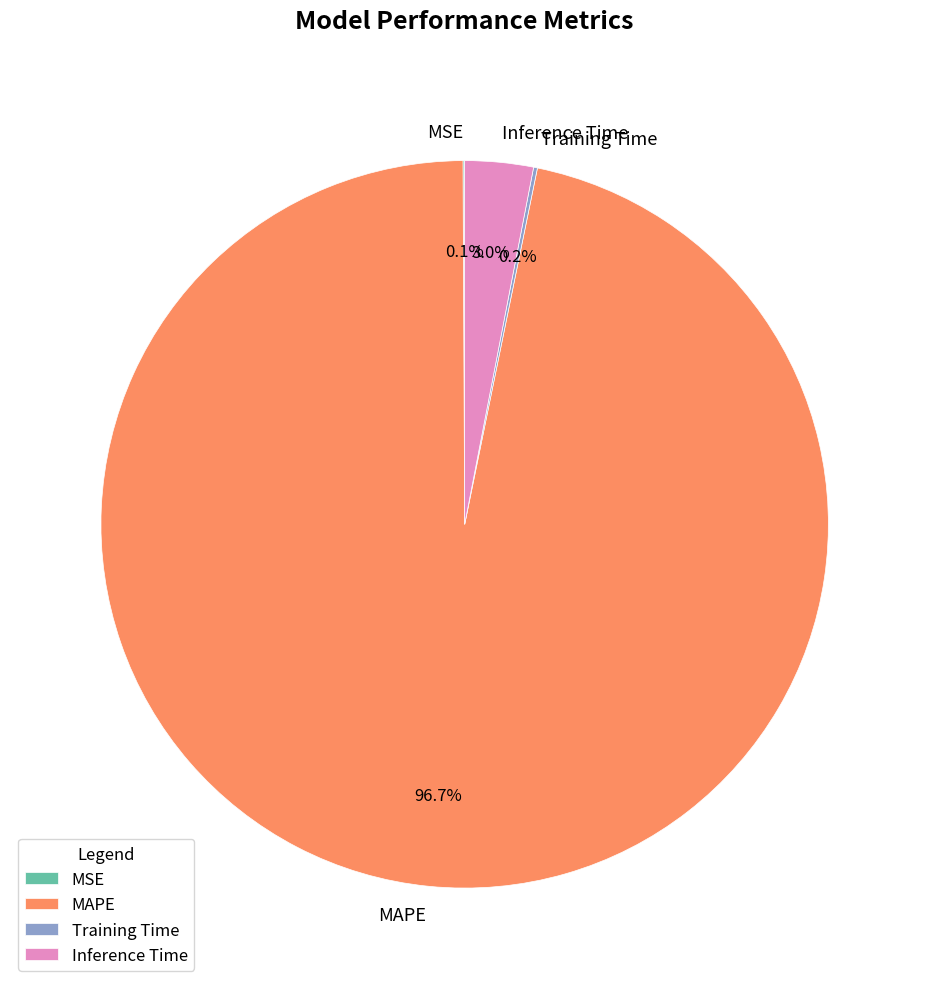

To the nearest percent, what is the difference between the largest and smallest slice percentages?

97%